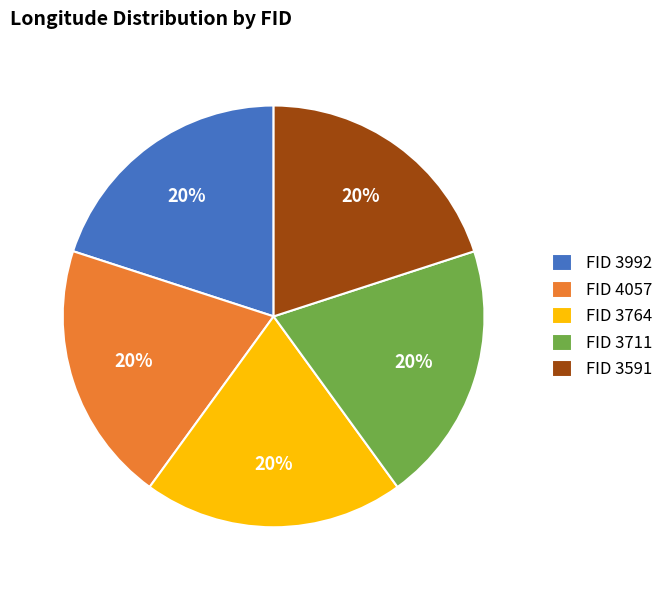

What is the ratio of the value at FID 3764 to the value at FID 3591?

1.0